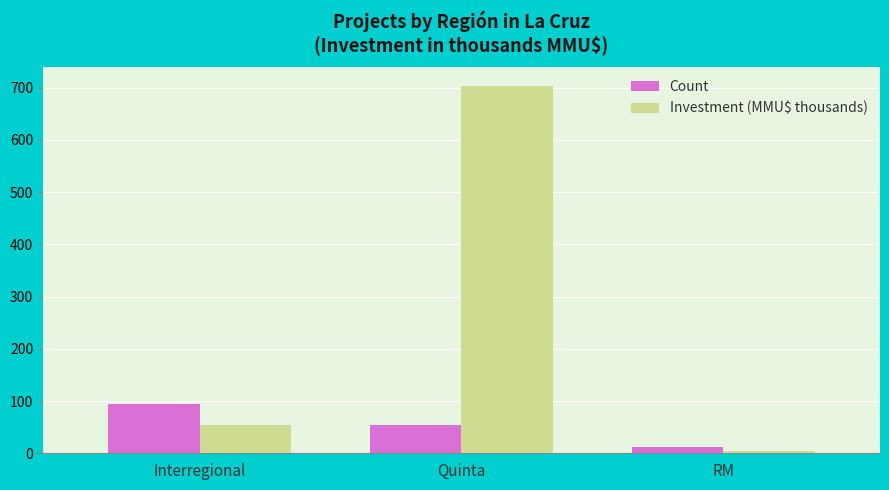

The Investment (MMU$ thousands) series shows 703.4 at Quinta. True or false?

True